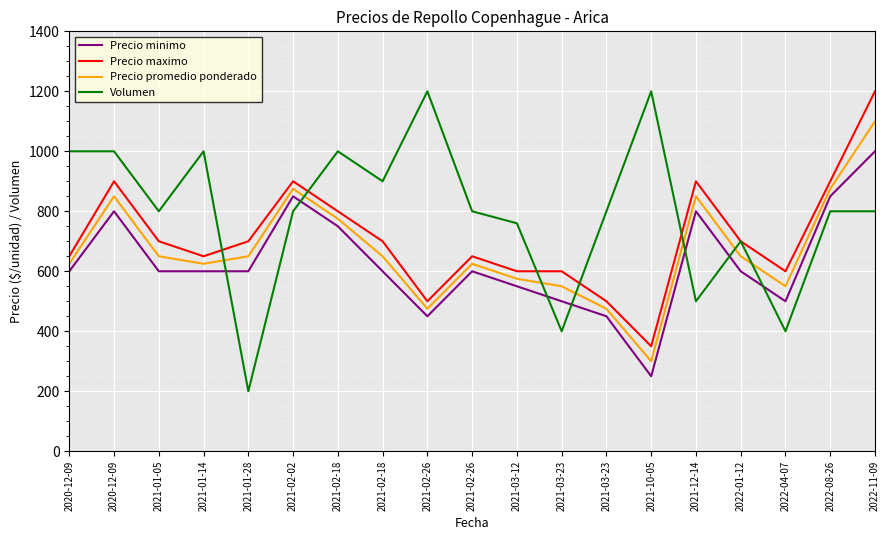

Rank the series by their maximum value, from highest to lowest.

Precio maximo, Volumen, Precio promedio ponderado, Precio minimo